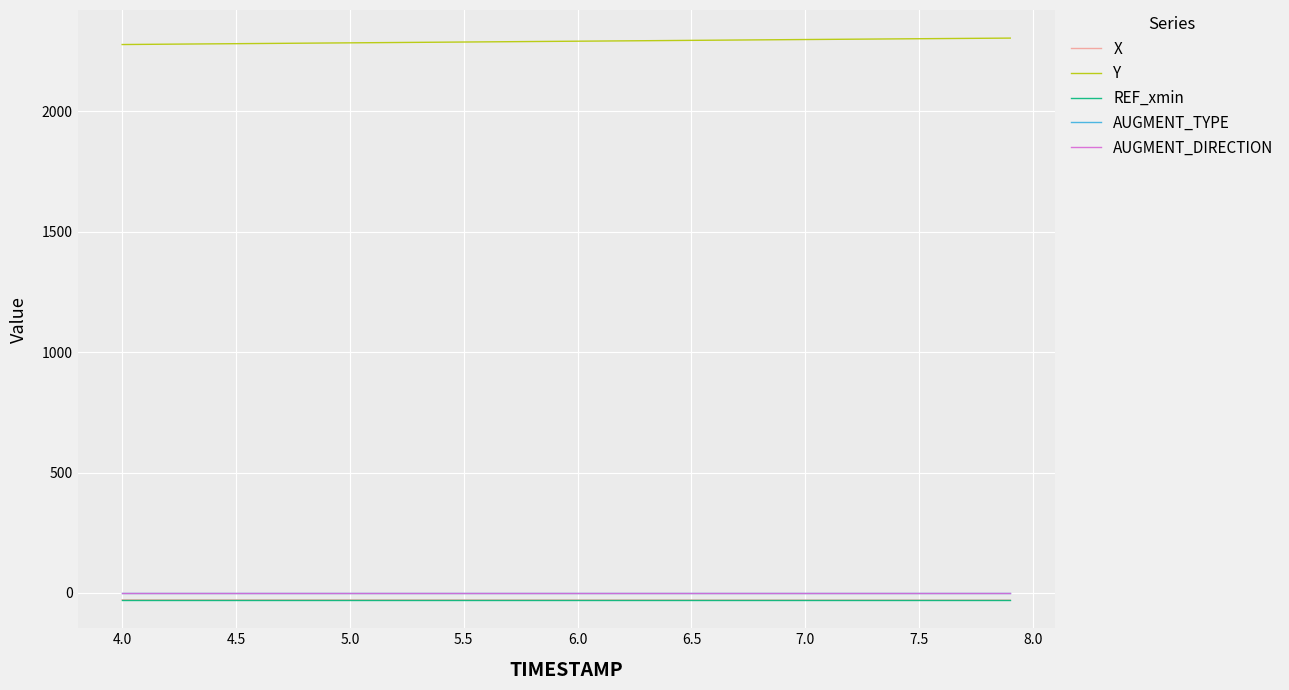

What is the average value of the X series?

-29.4